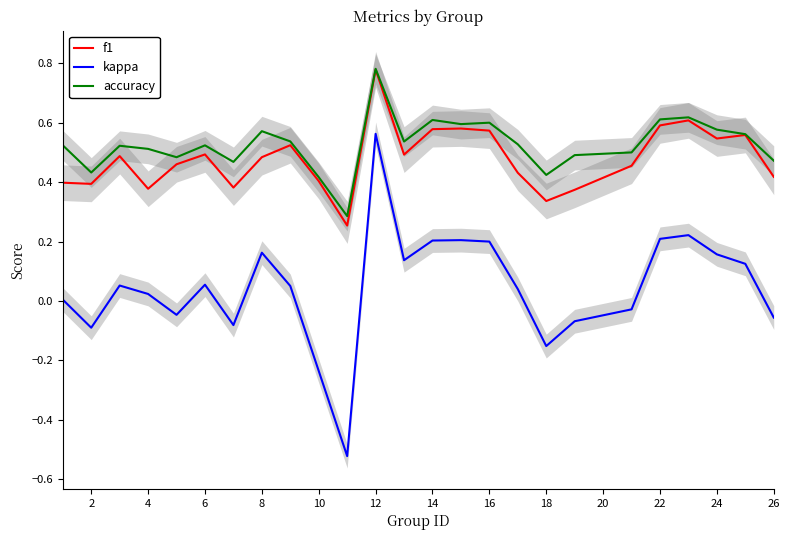

True or false: kappa and f1 intersect in this chart.

False